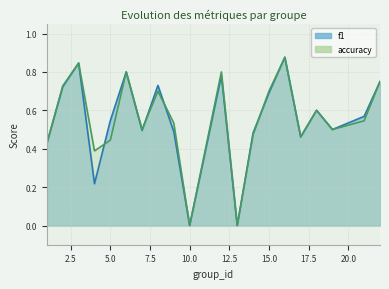

What is the average value of the accuracy series?

0.6